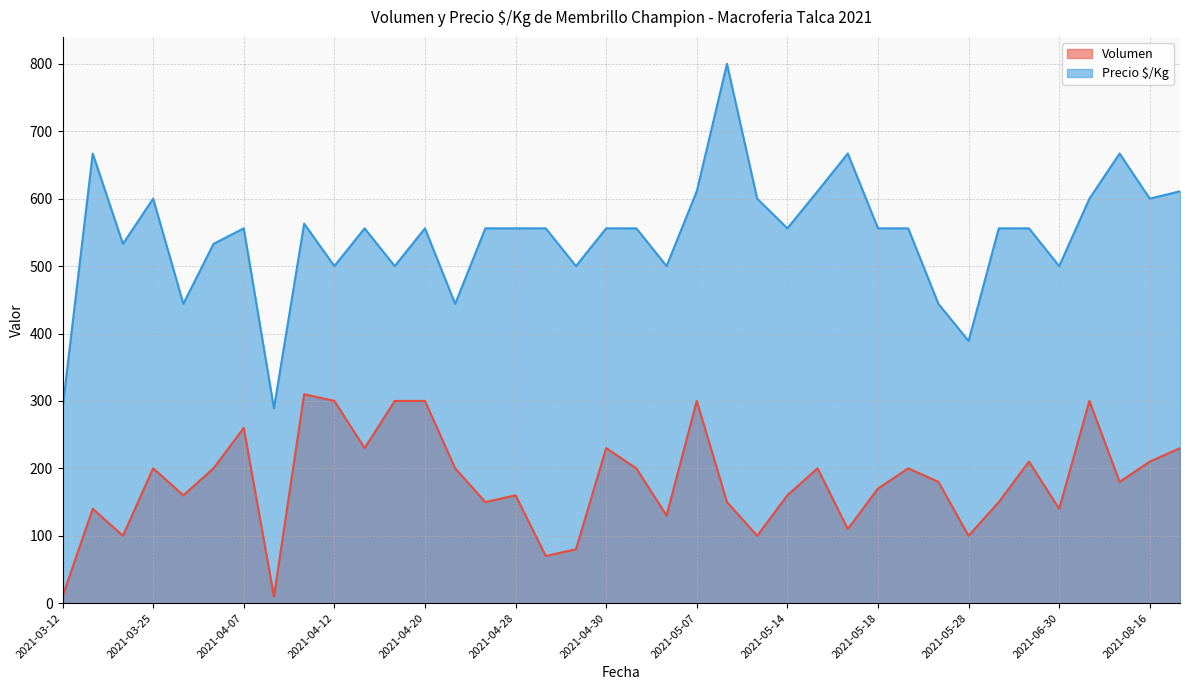

Where does the Precio $/Kg series first go above 556?

2021-03-16